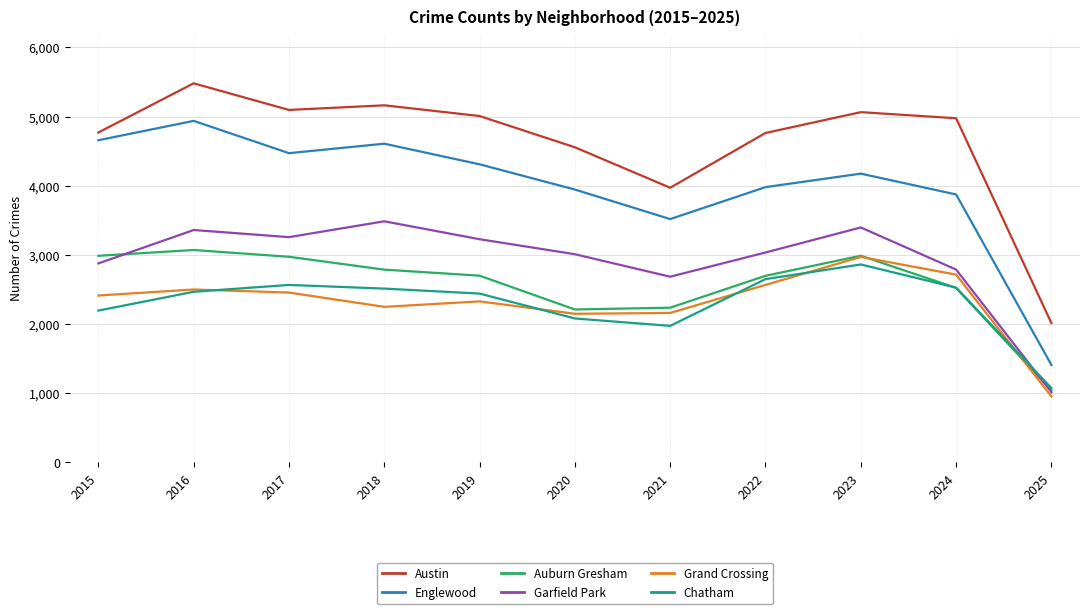

True or false: Chatham has more than 2 points higher than both neighbors.

False